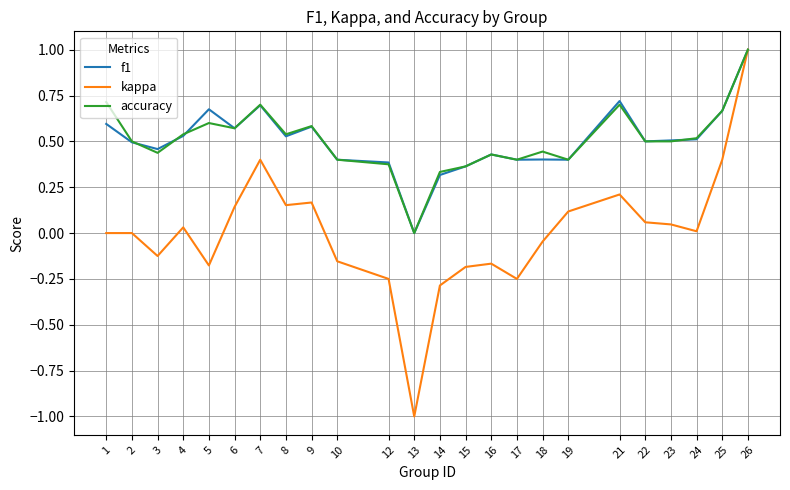

What is the total value across all series at 22?

1.1